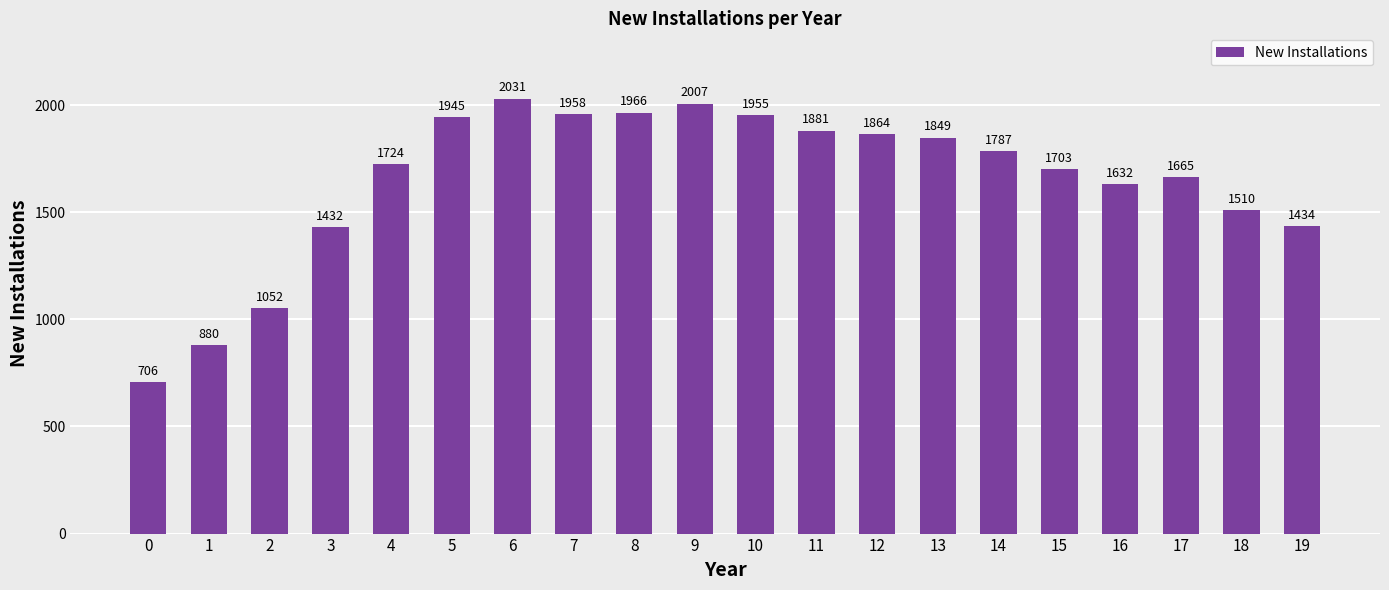

Count the number of categories in the chart.

20